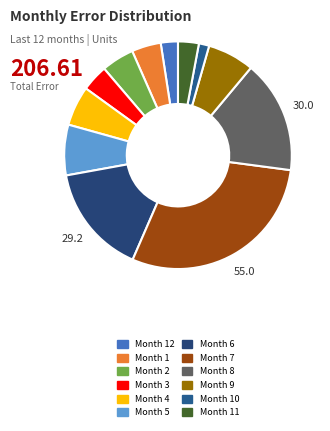

How many slices are in this pie chart?

12